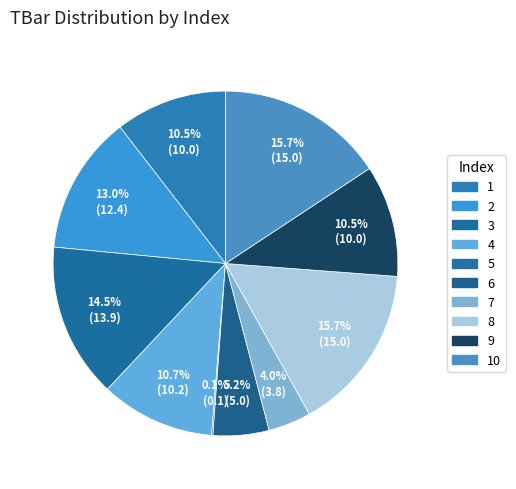

Which slice is the largest?

8